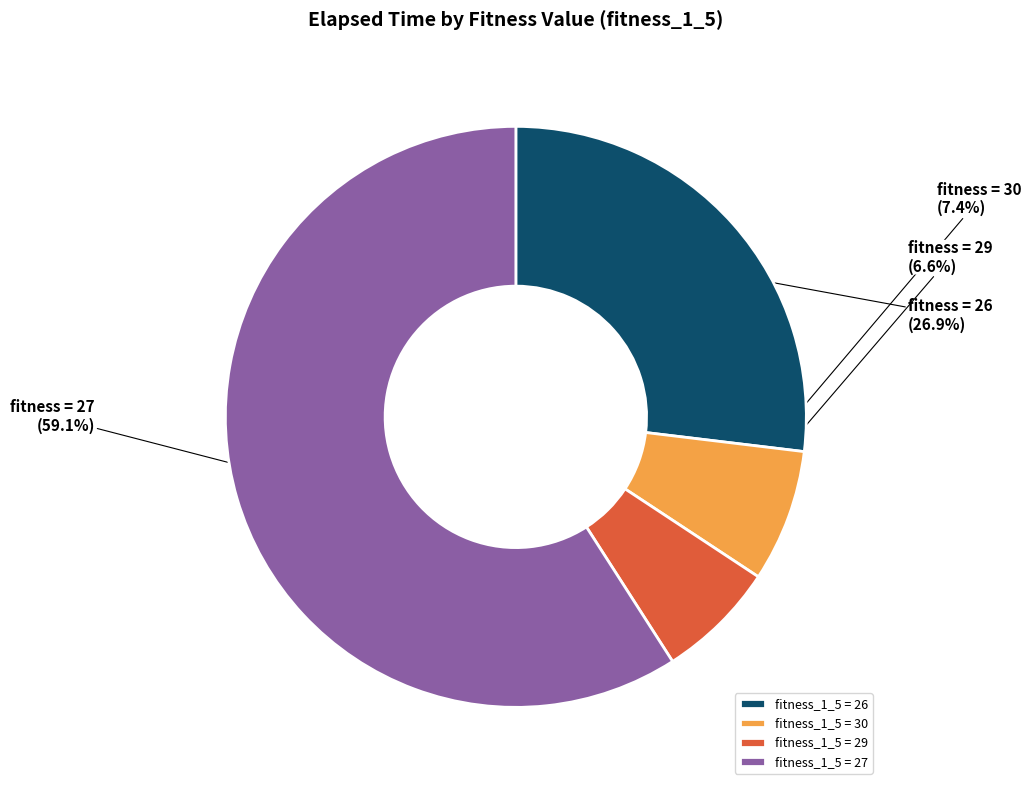

Which slice is the largest?

fitness_1_5 = 27